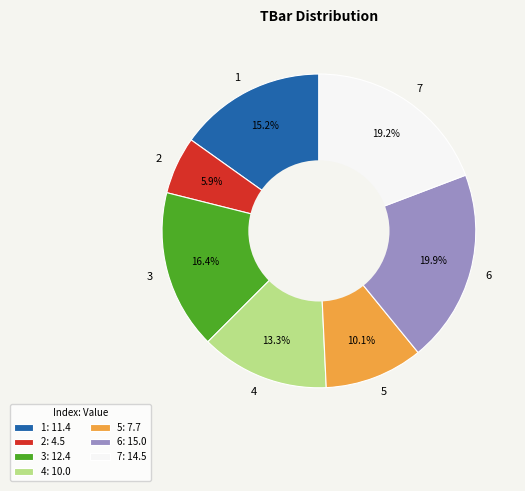

How many slices are in this pie chart?

7